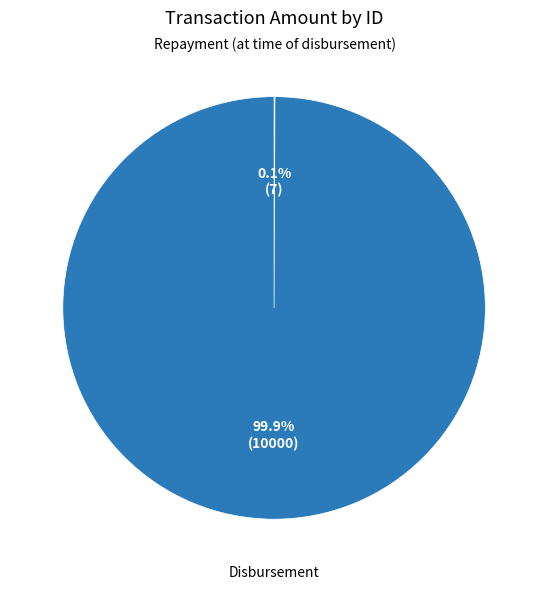

Is there any slice that represents more than half of the pie?

Yes